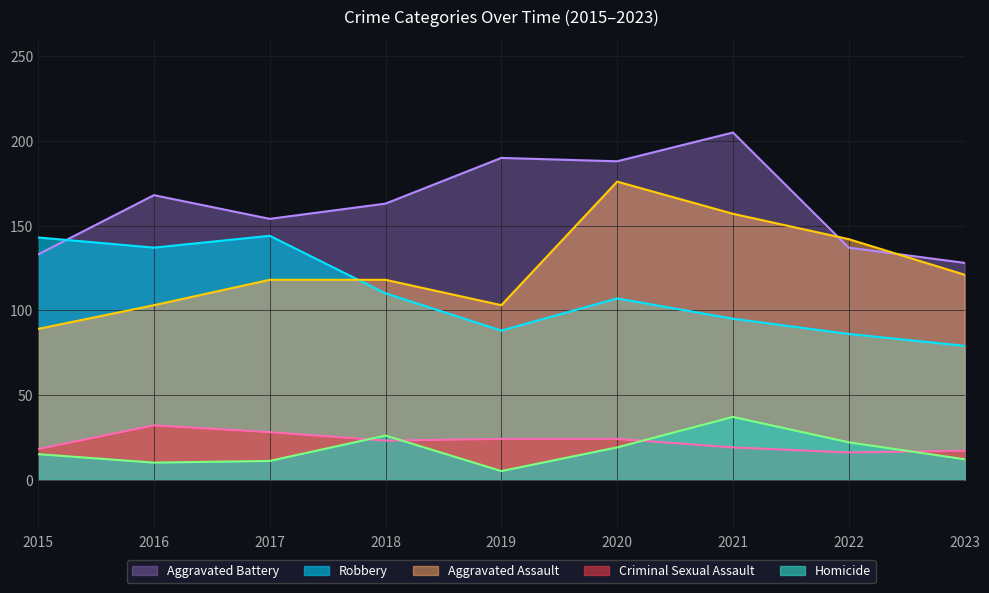

How many lines are shown in the chart?

5